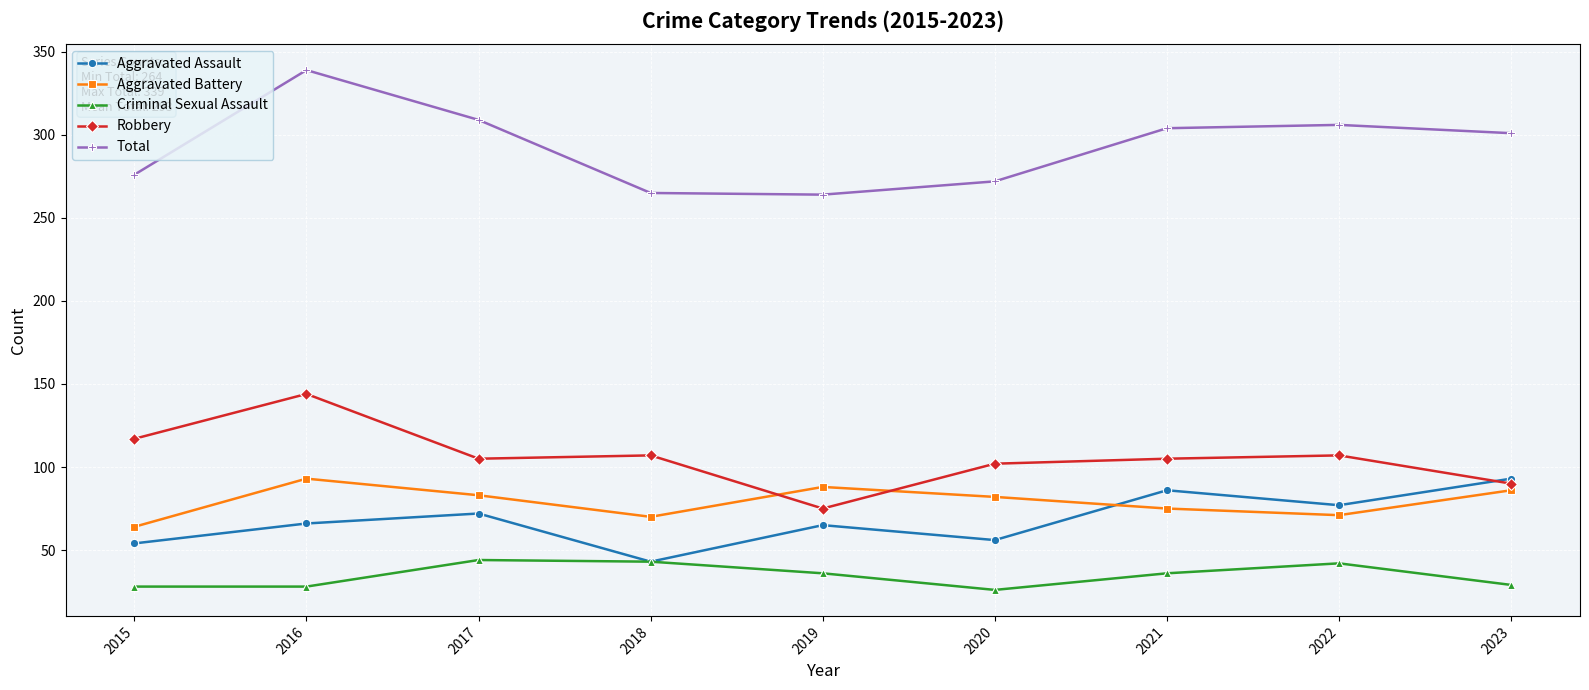

What is the average value of the Robbery series?

106